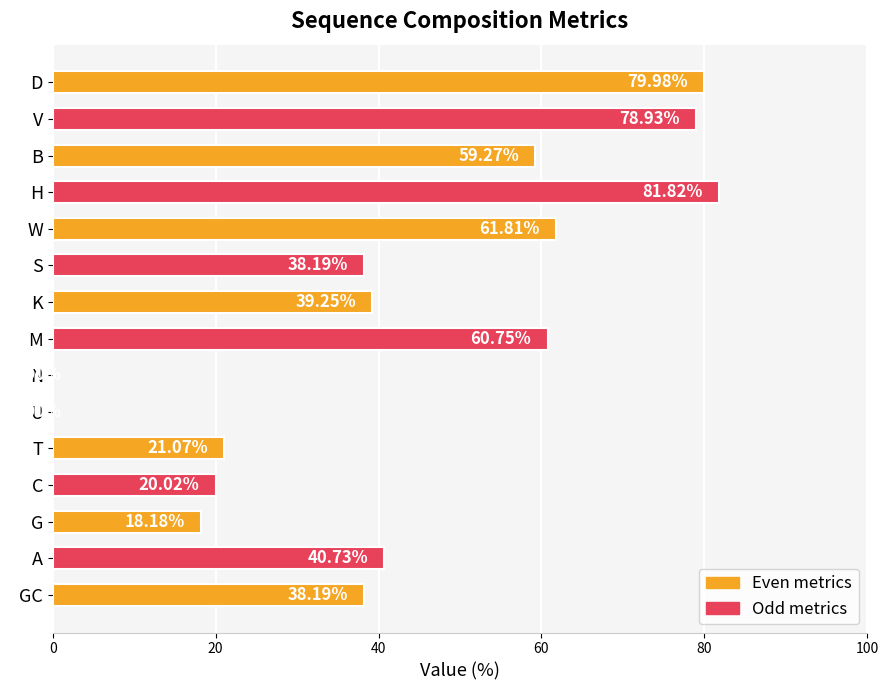

What is the sum of all values?

638.2